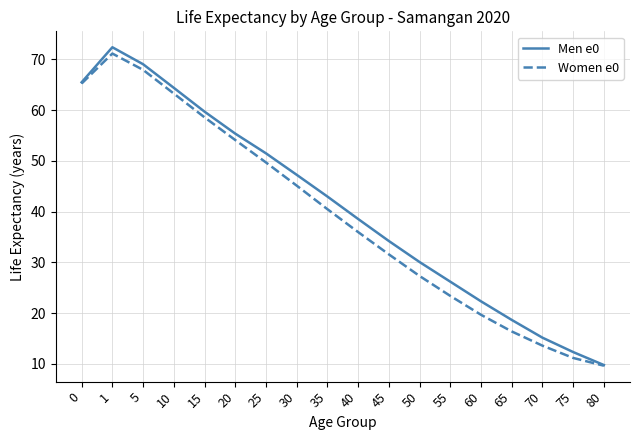

The value of Women e0 at 40 is 36.0. True or false?

True